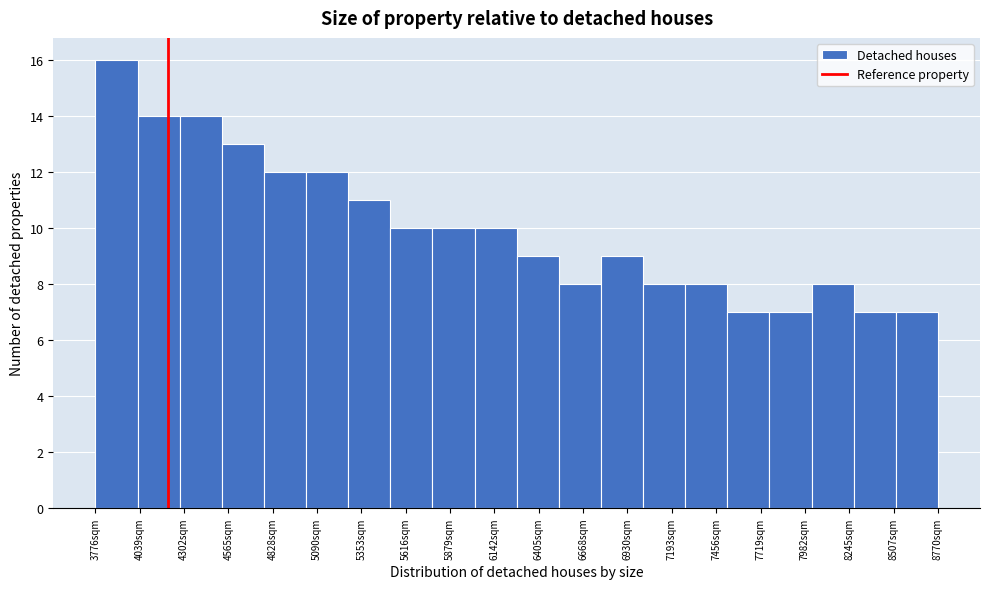

How tall is the bar that spans 6500 to 6750 on the x-axis? Neither the bar edges nor the heights are printed on the chart, so give them approximately, as read against the axes.

8